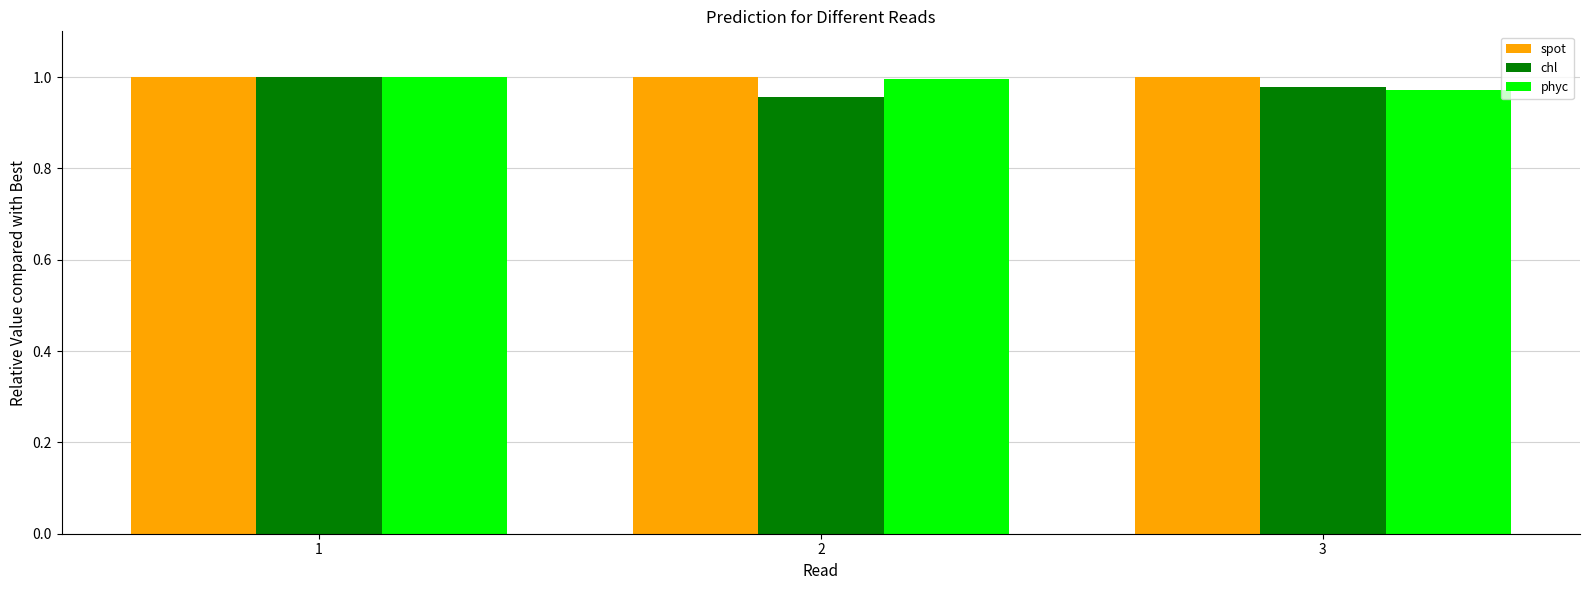

Which series has the largest total across all categories?

spot